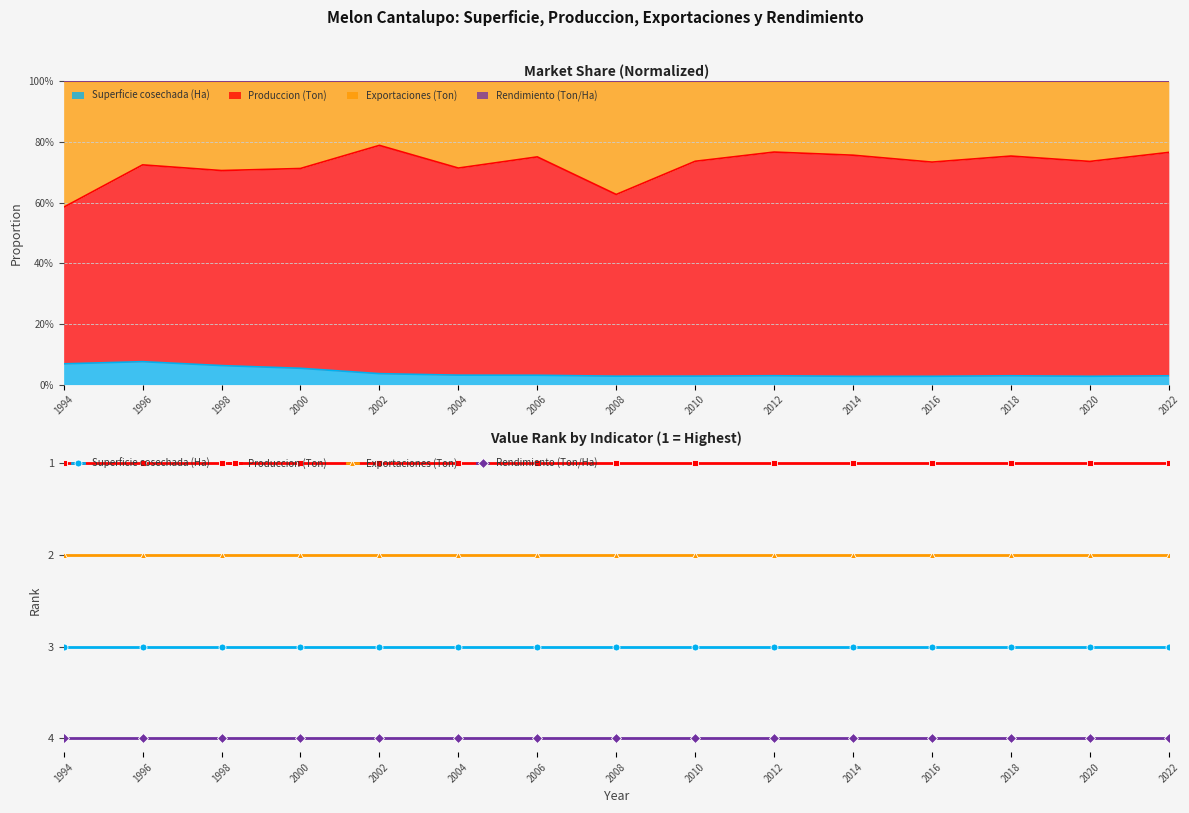

Is the value of Produccion (Ton) at 2000 greater than the value of Exportaciones (Ton) at 1996?

No